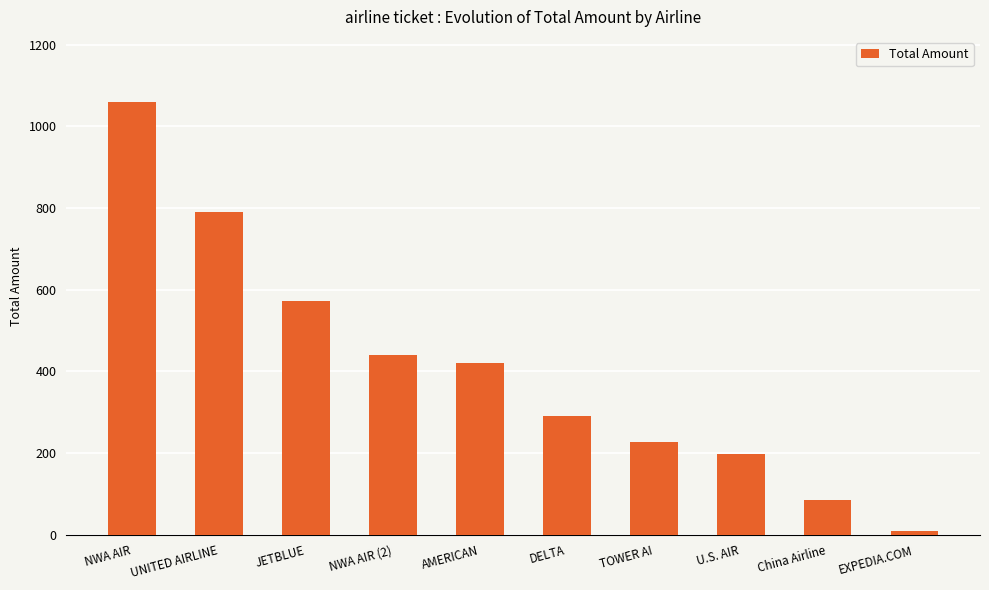

Does the chart contain stacked bars?

No